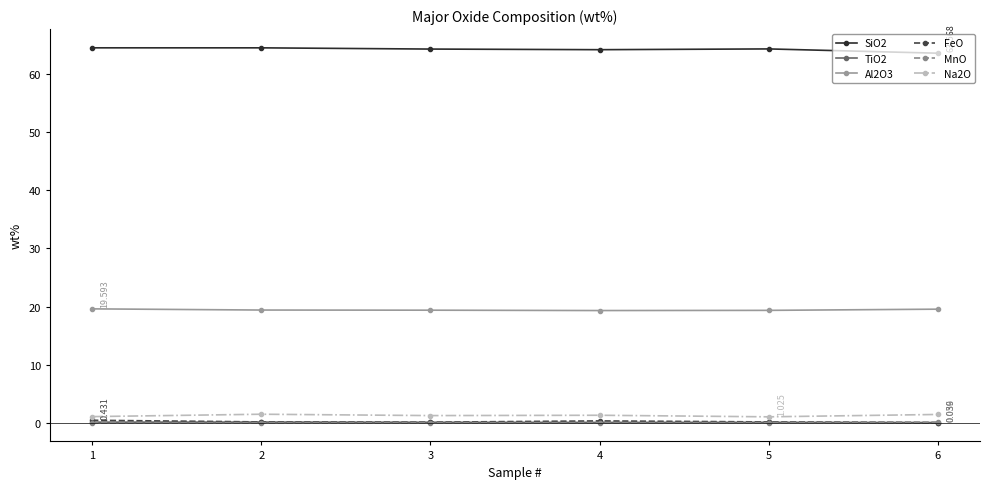

The TiO2 series shows 0.1 at 4. True or false?

True